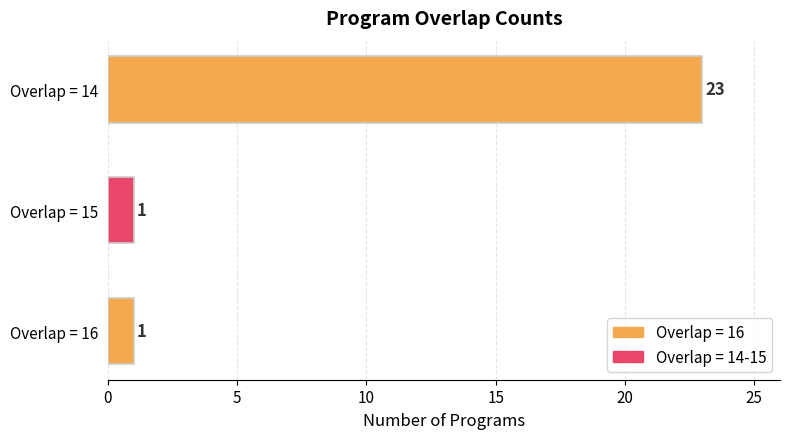

Reading bottom to top, what are all the values shown in this chart?

Overlap = 16=1	Overlap = 15=1	Overlap = 14=23